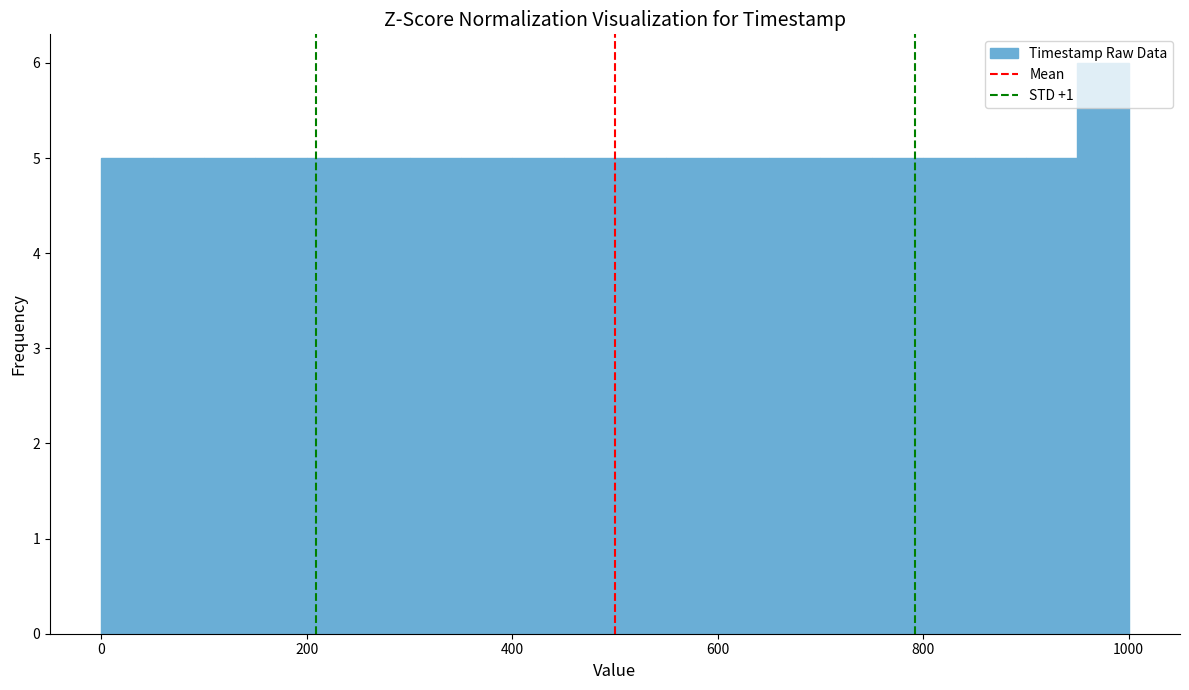

Read against the x-axis, roughly where is the centre of the tallest bar?

980